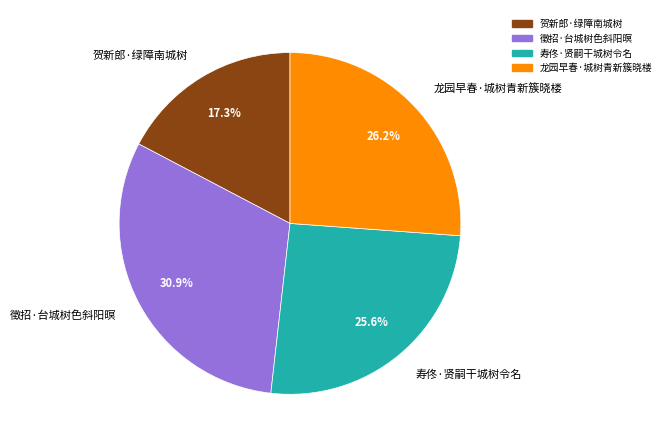

Is 徵招·台城树色斜阳暝 the majority of the pie?

No